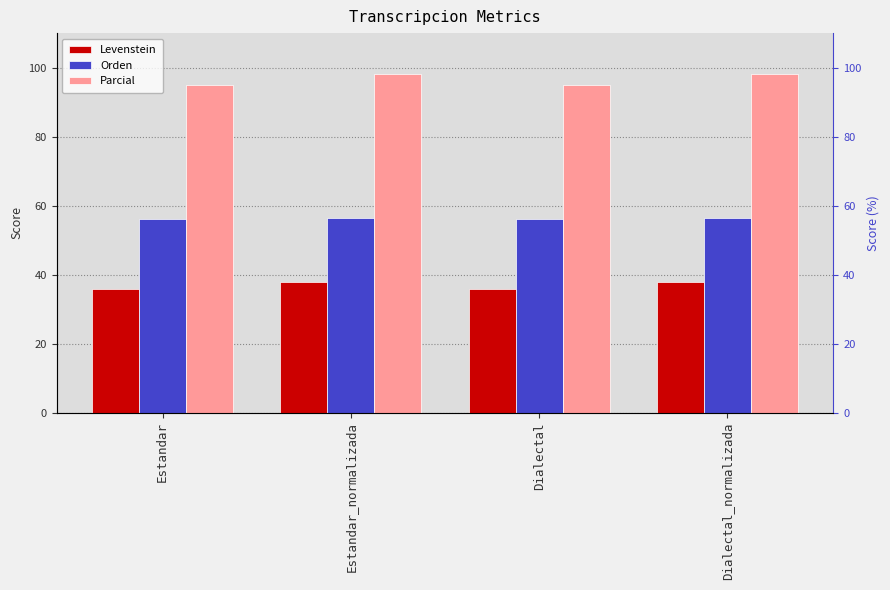

List the series in order of their peak value, lowest first.

Levenstein, Orden, Parcial